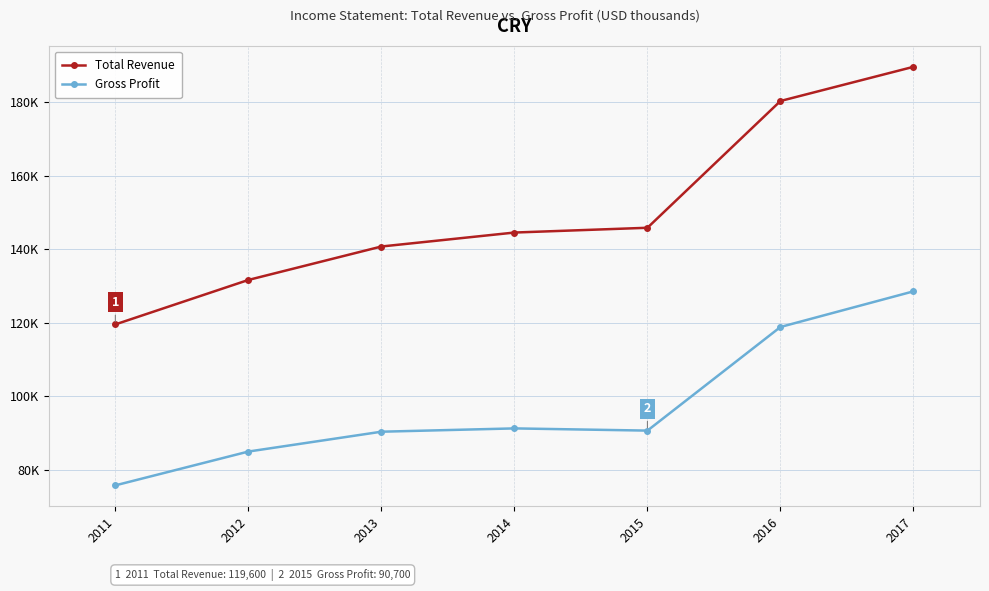

At which label does Total Revenue reach its minimum?

2011